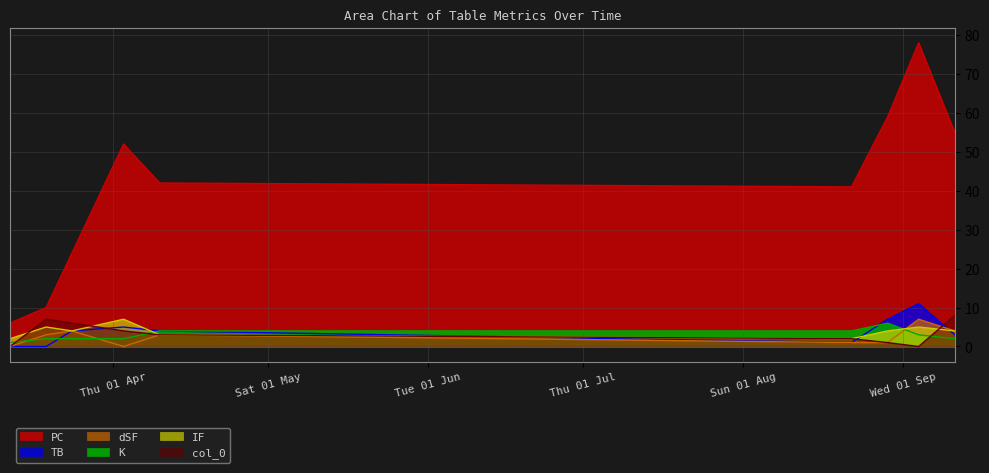

At 2021-03-12, list the series in order from smallest to largest.

TB, dSF, col_0, K, IF, PC